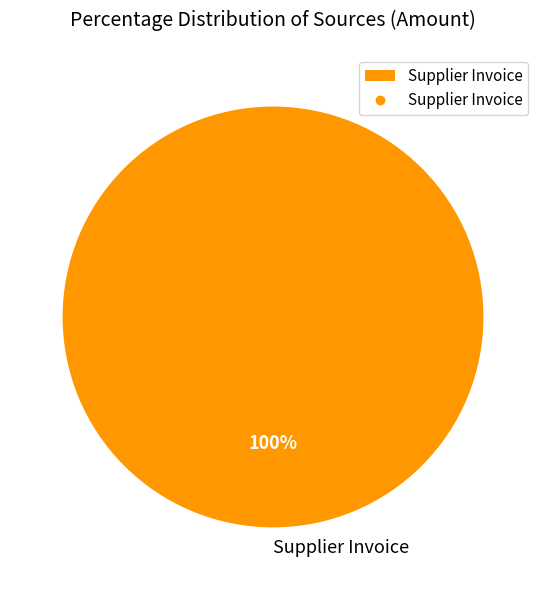

Is it true that Supplier Invoice is 100% of the pie?

True